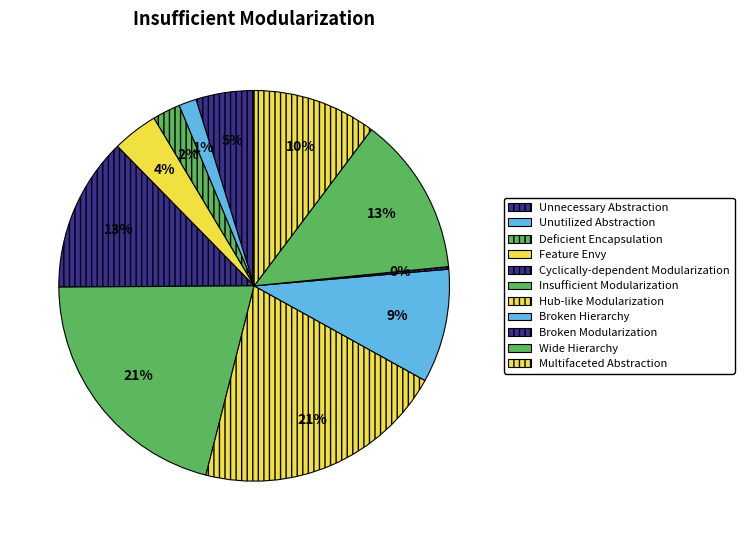

Does any single category account for the majority?

No